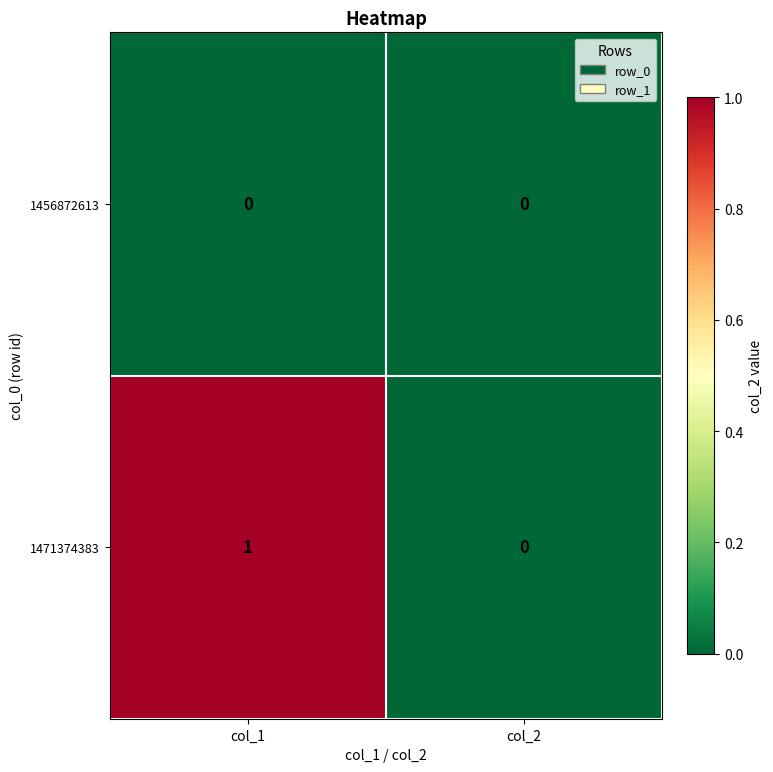

The value of 1456872613 at col_2 is 0. True or false?

True